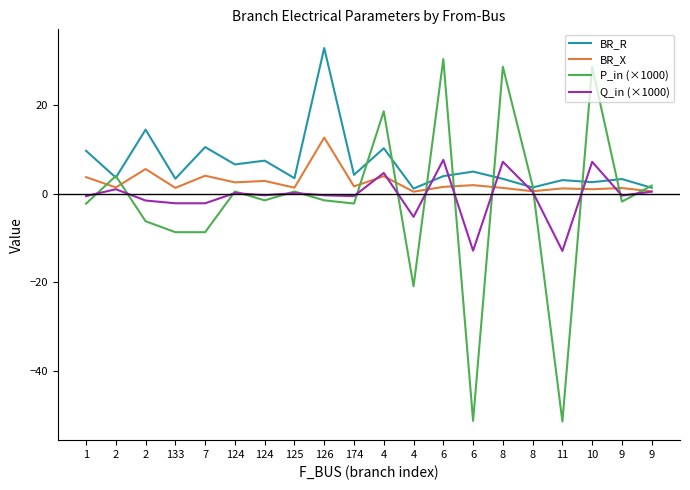

How many lines are shown in the chart?

4